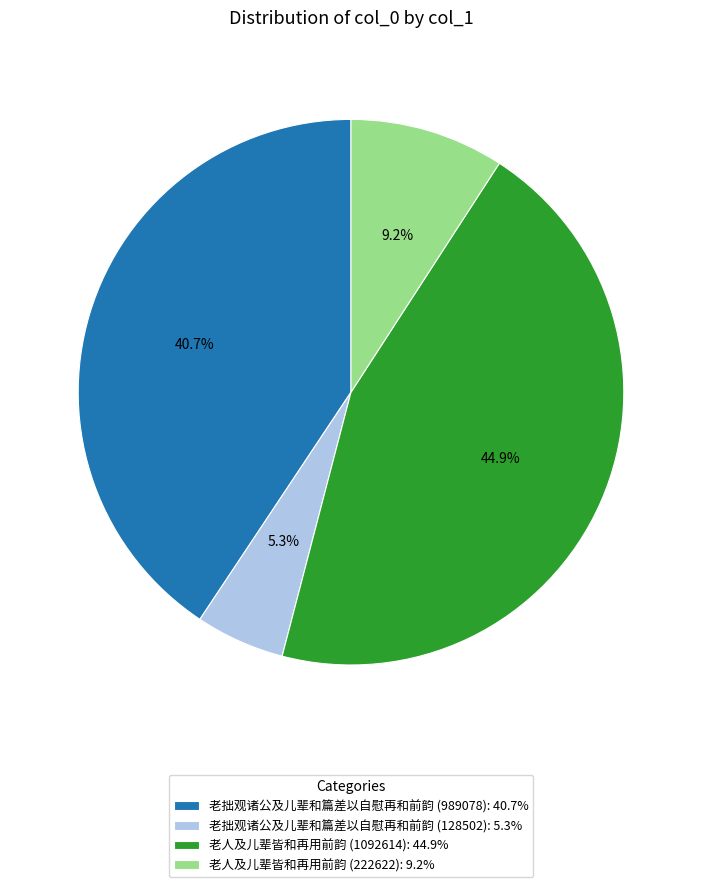

To the nearest percent, what percentage of the pie is 老人及儿辈皆和再用前韵 (222622)?

9%